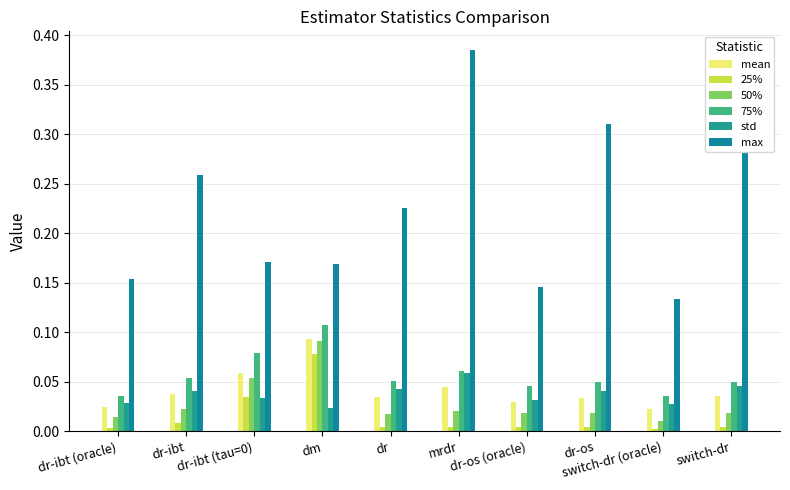

What is the value of the max bar at the 4th from the left?

0.2